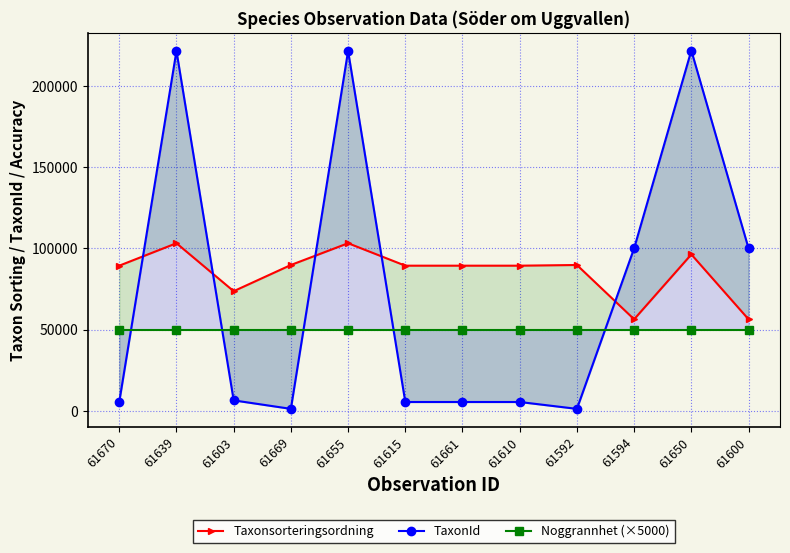

What is the spread (max minus min) of values at 61650?

171952